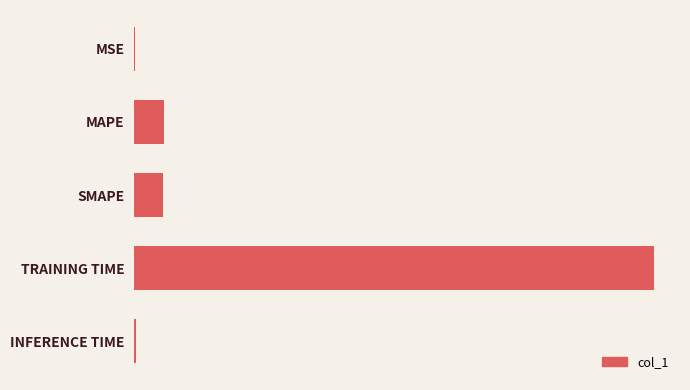

Are the bars horizontal?

Yes